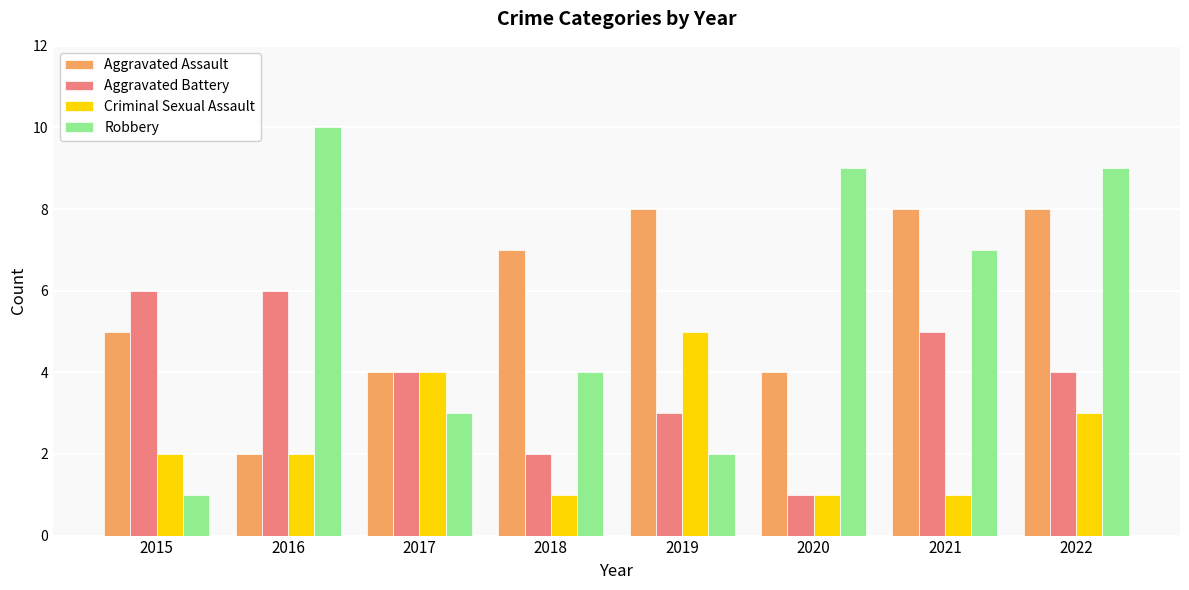

The value of Aggravated Assault at 2021 is 8. True or false?

True